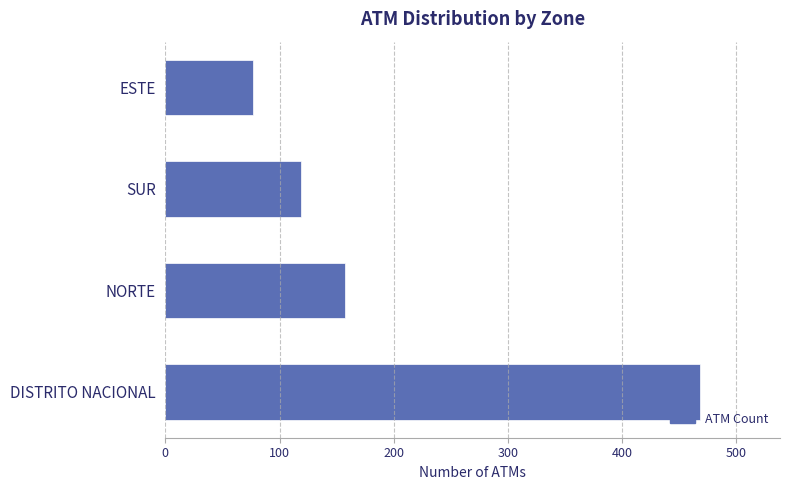

What is the difference between the values at SUR and NORTE?

38